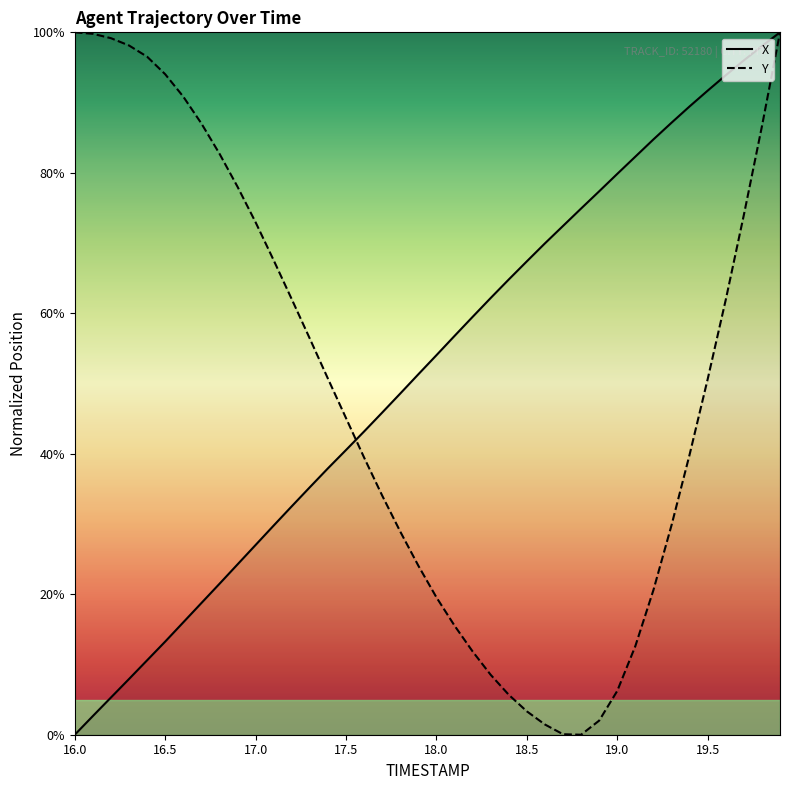

True or false: X has more than 0 points higher than both neighbors.

False